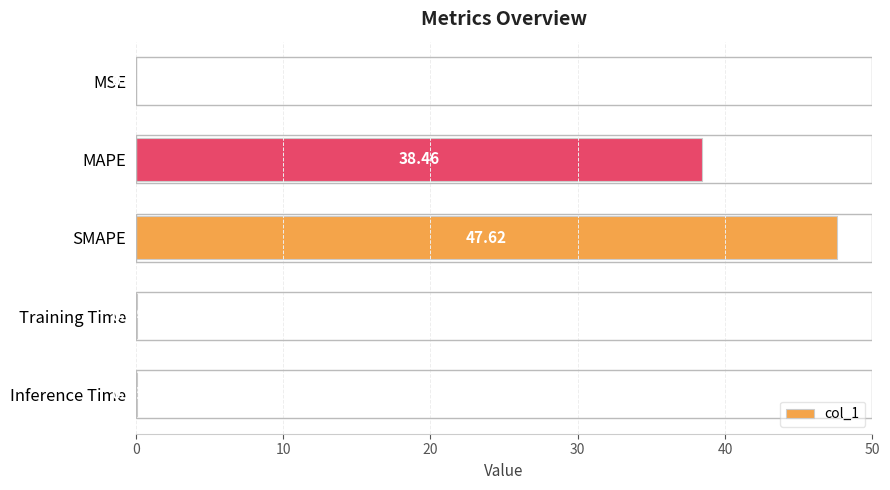

Between Inference Time and MAPE, which is larger?

MAPE